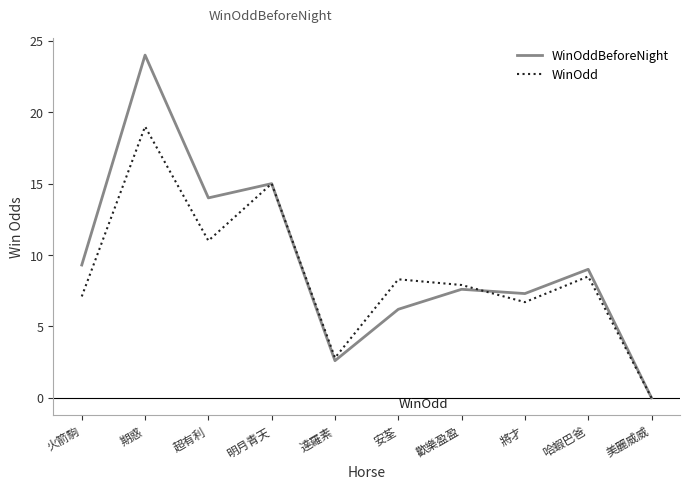

What position from the left is 明月青天?

4